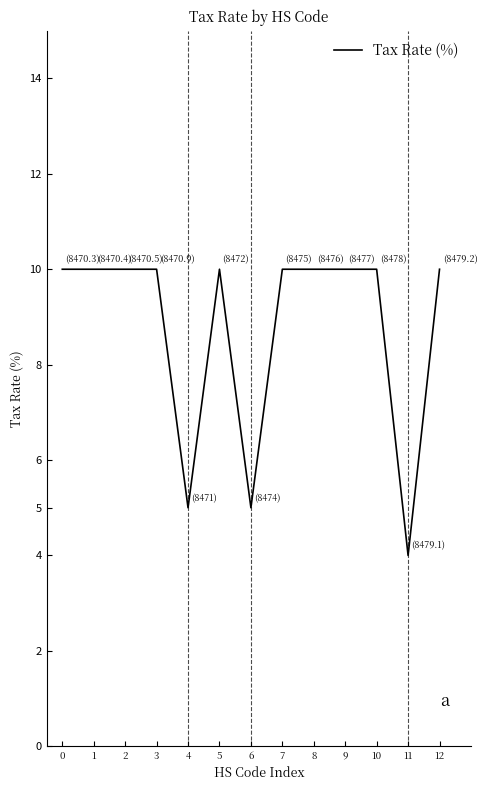

Which label corresponds to the smallest value in the chart?

11